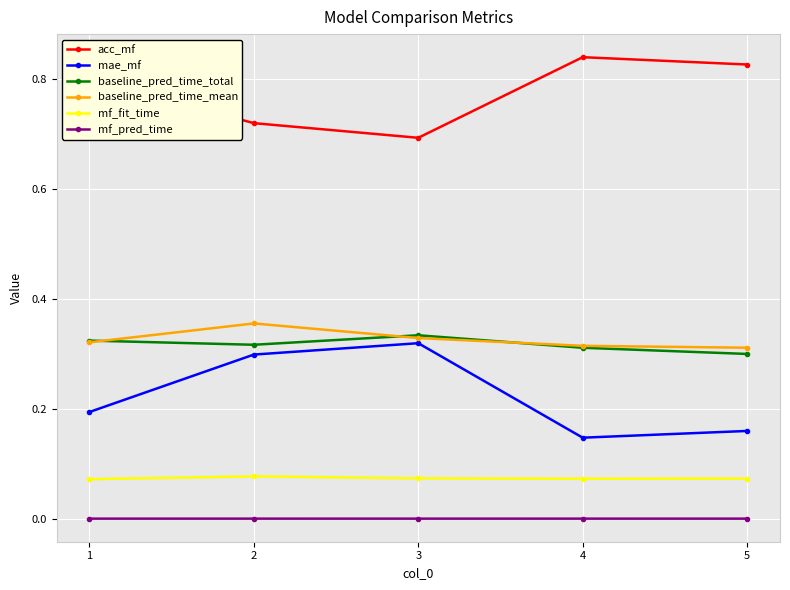

Which category has the highest value in the mae_mf series?

3